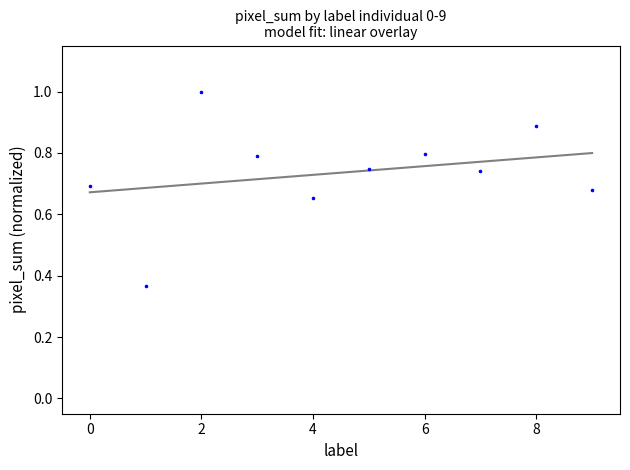

What is the range of Y values (max minus min)?

0.6